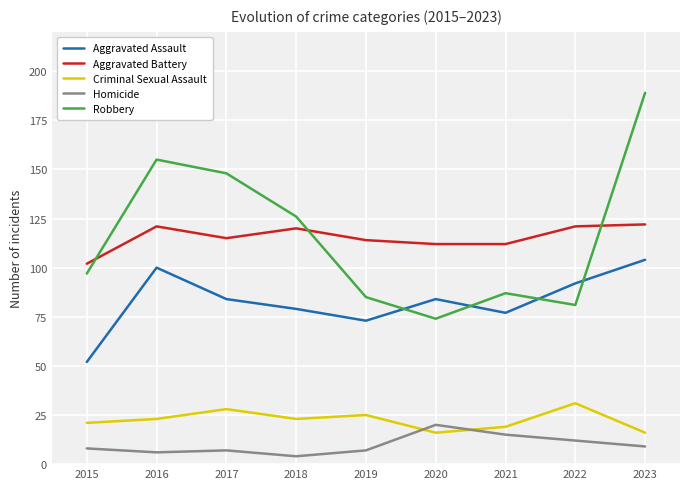

What is the lowest value of the Robbery series?

74